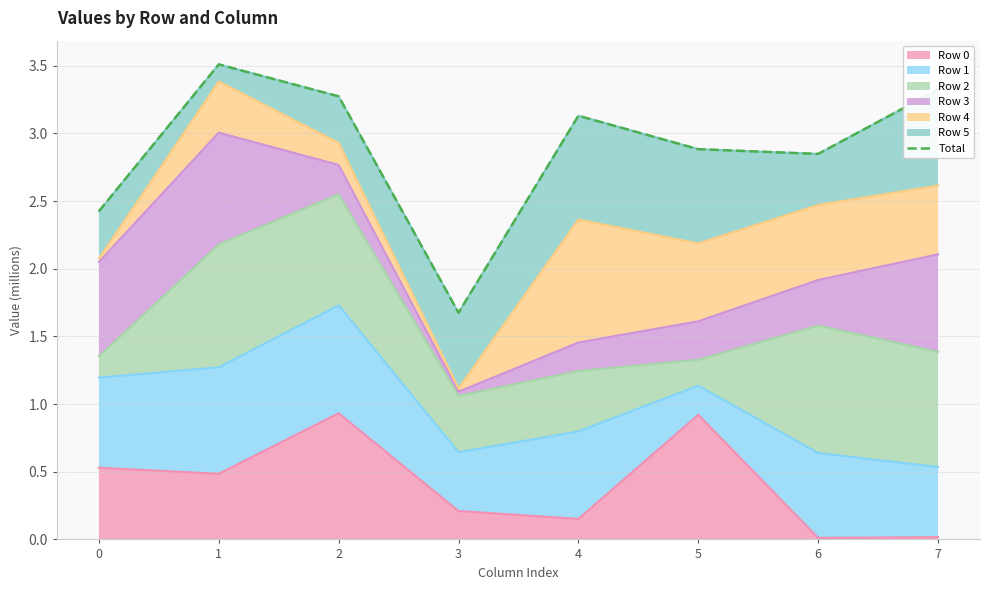

What is the difference between the values at 1 and 7?

0.2